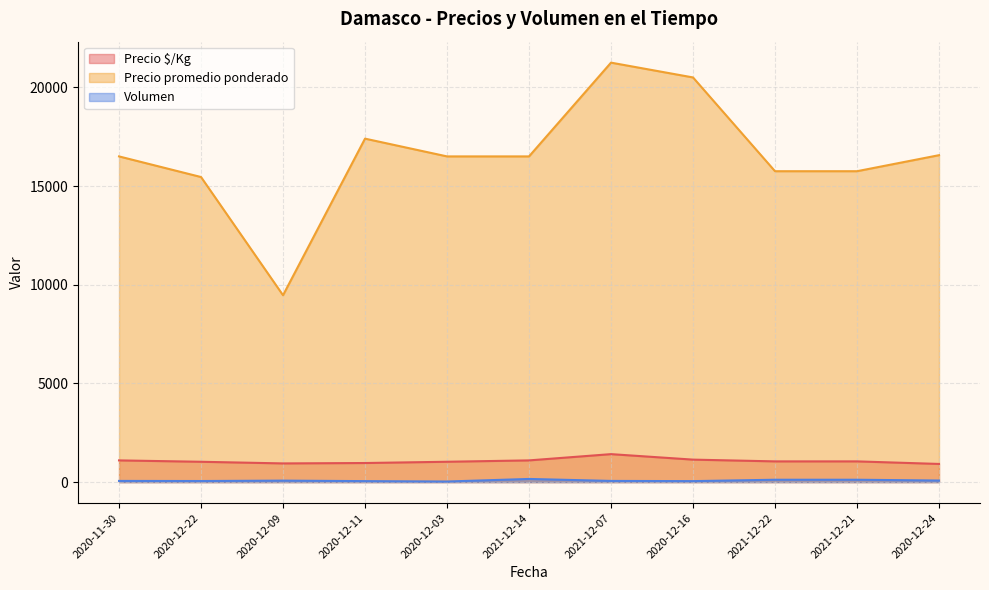

What position from the left is 2020-12-24?

11